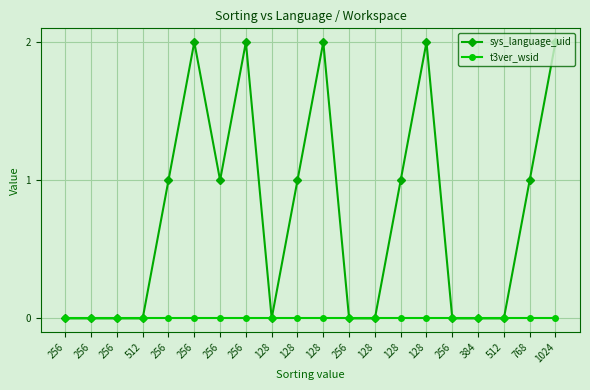

Does the chart have visible grid lines?

Yes